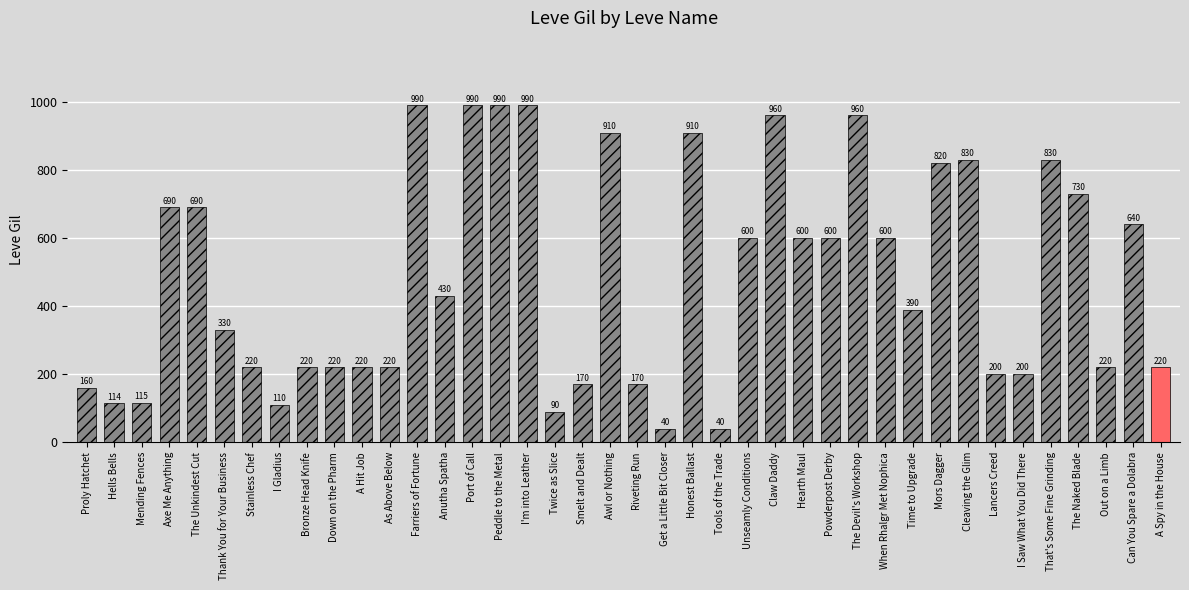

What is the change in value from Farriers of Fortune to That's Some Fine Grinding?

-160